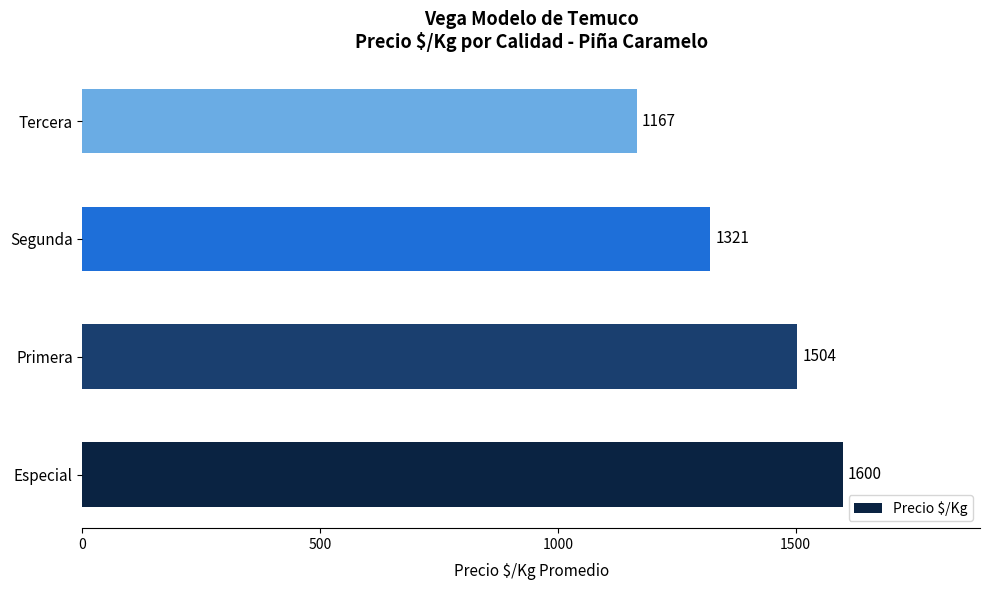

Which category has the lowest value across all series?

Tercera